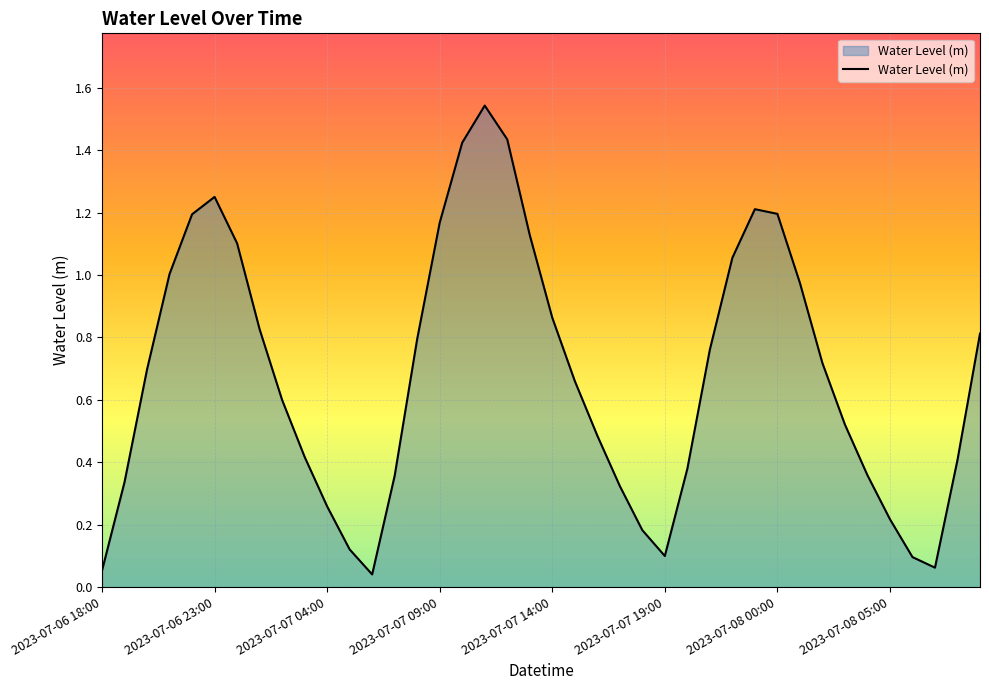

Rank the categories by value from highest to lowest.

2023-07-07 11:00, 2023-07-07 12:00, 2023-07-07 10:00, 2023-07-06 23:00, 2023-07-07 23:00, 2023-07-08 00:00, 2023-07-06 22:00, 2023-07-07 09:00, 2023-07-07 13:00, 2023-07-07 00:00, 2023-07-07 22:00, 2023-07-06 21:00, 2023-07-08 01:00, 2023-07-07 14:00, 2023-07-07 01:00, 2023-07-08 09:00, 2023-07-07 08:00, 2023-07-07 21:00, 2023-07-08 02:00, 2023-07-06 20:00, 2023-07-07 15:00, 2023-07-07 02:00, 2023-07-08 03:00, 2023-07-07 16:00, 2023-07-07 03:00, 2023-07-08 08:00, 2023-07-07 20:00, 2023-07-08 04:00, 2023-07-07 07:00, 2023-07-06 19:00, 2023-07-07 17:00, 2023-07-07 04:00, 2023-07-08 05:00, 2023-07-07 18:00, 2023-07-07 05:00, 2023-07-07 19:00, 2023-07-08 06:00, 2023-07-08 07:00, 2023-07-06 18:00, 2023-07-07 06:00